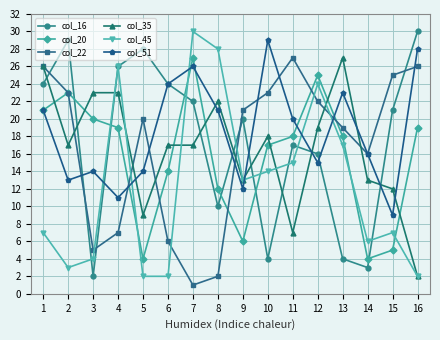

The value of col_22 at 5 is 20. True or false?

True